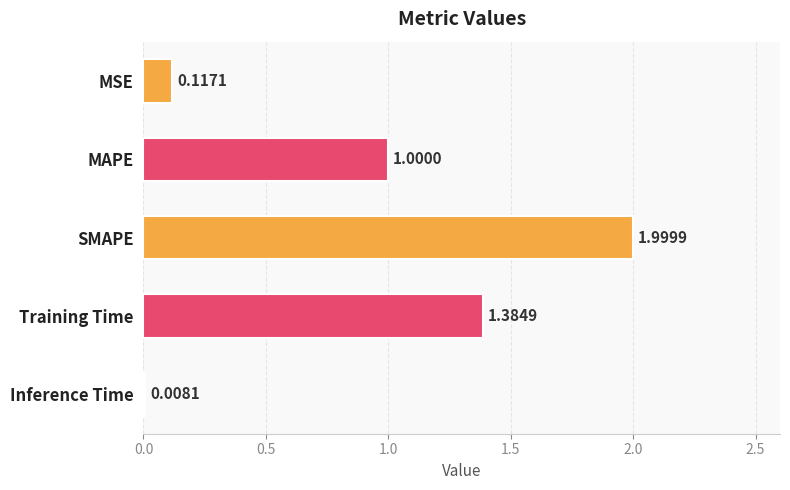

What is the change in value from MAPE to SMAPE?

+1.0